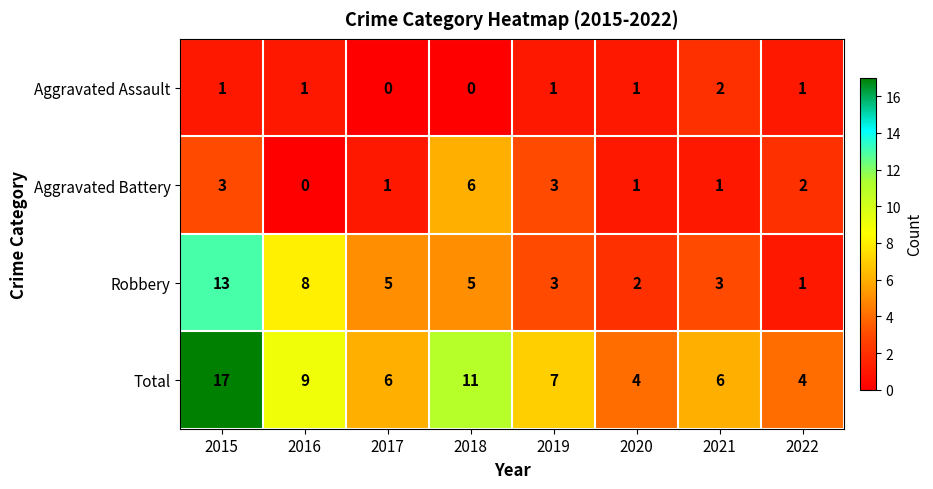

True or false: Aggravated Battery has a value of 1 at 2020.

True